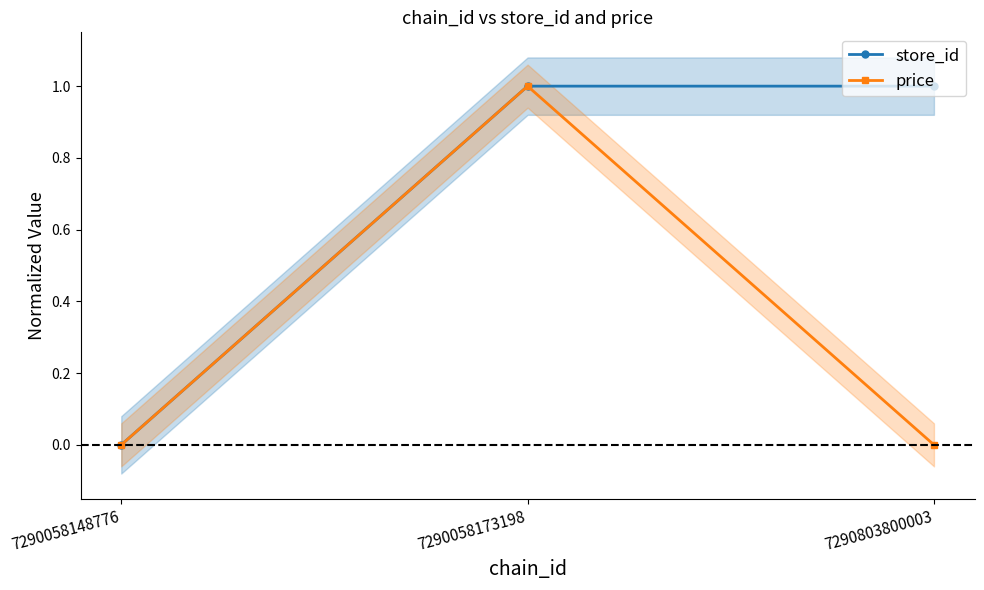

List the labels in order of price value, smallest first.

7290058148776, 7290803800003, 7290058173198